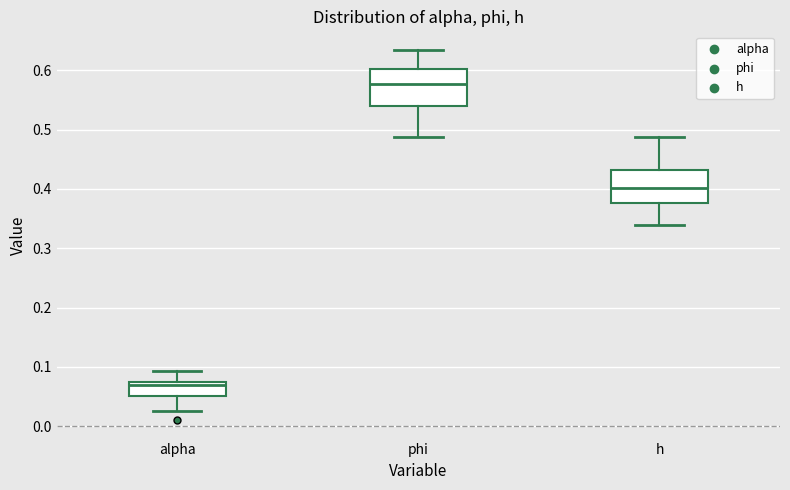

Where is the lower edge of the box for h on the y-axis? The values are not printed on the chart, so give them approximately, as read against the axis.

0.38